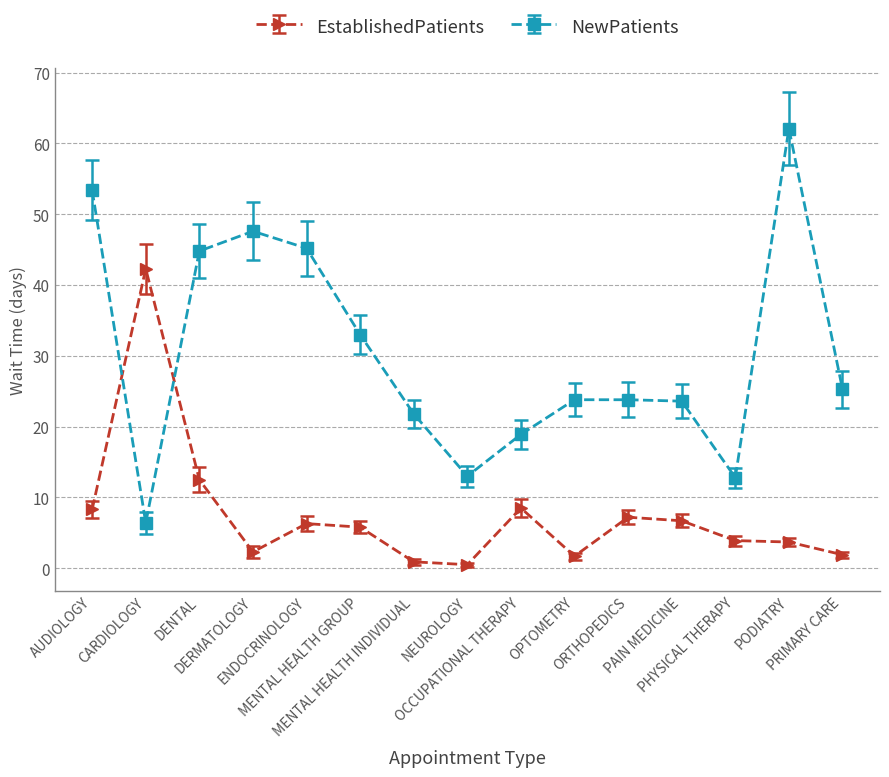

At which label does EstablishedPatients first exceed 5?

AUDIOLOGY